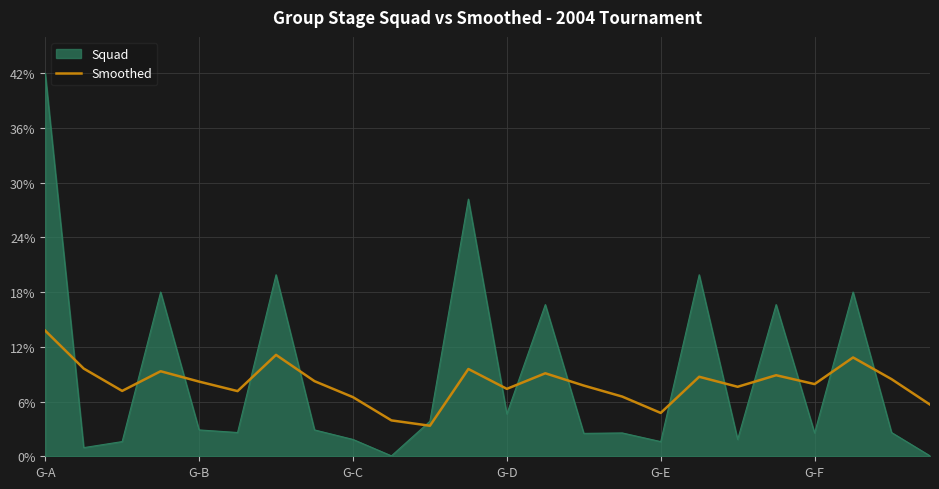

How many series are shown in this chart?

2